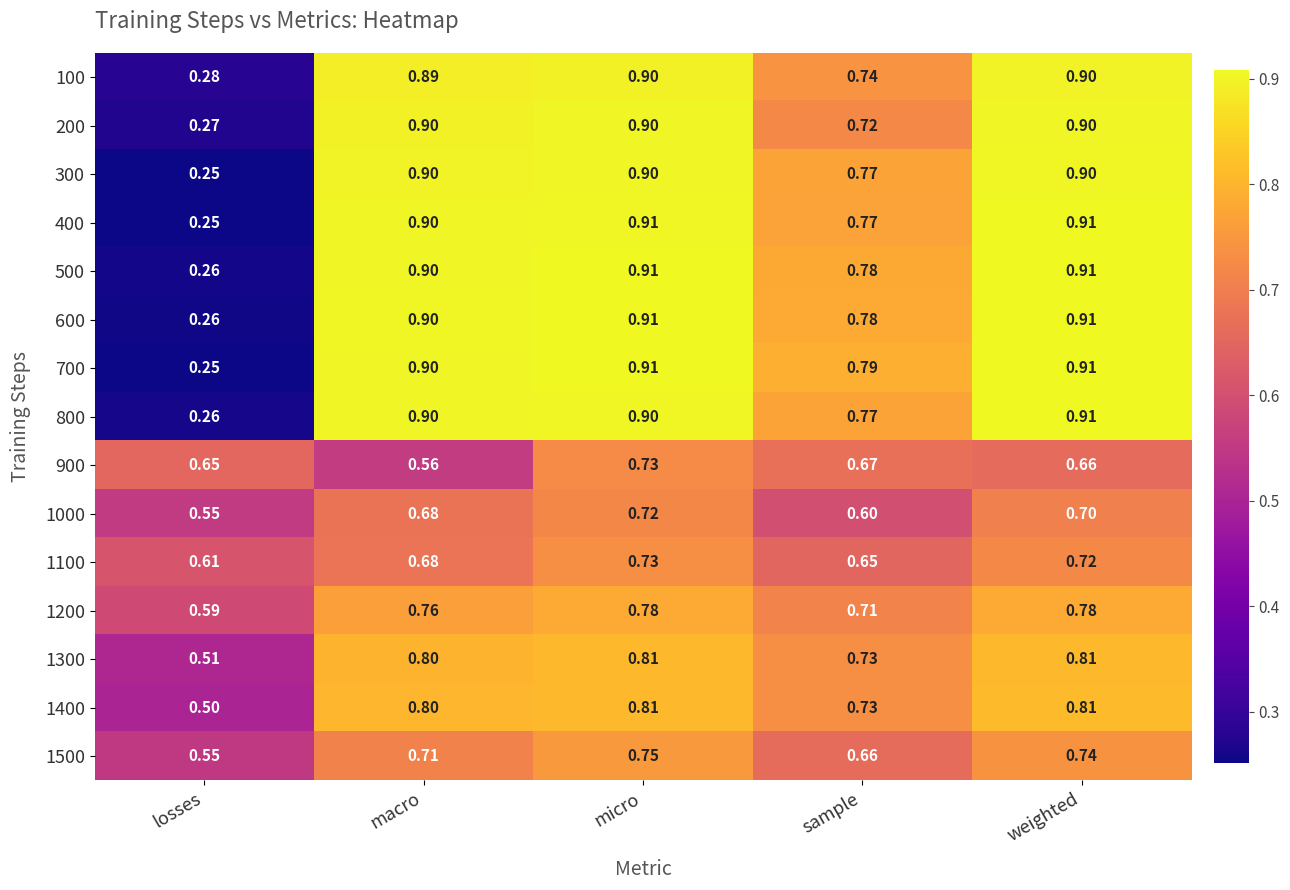

At which category is the sum across all series the highest?

micro